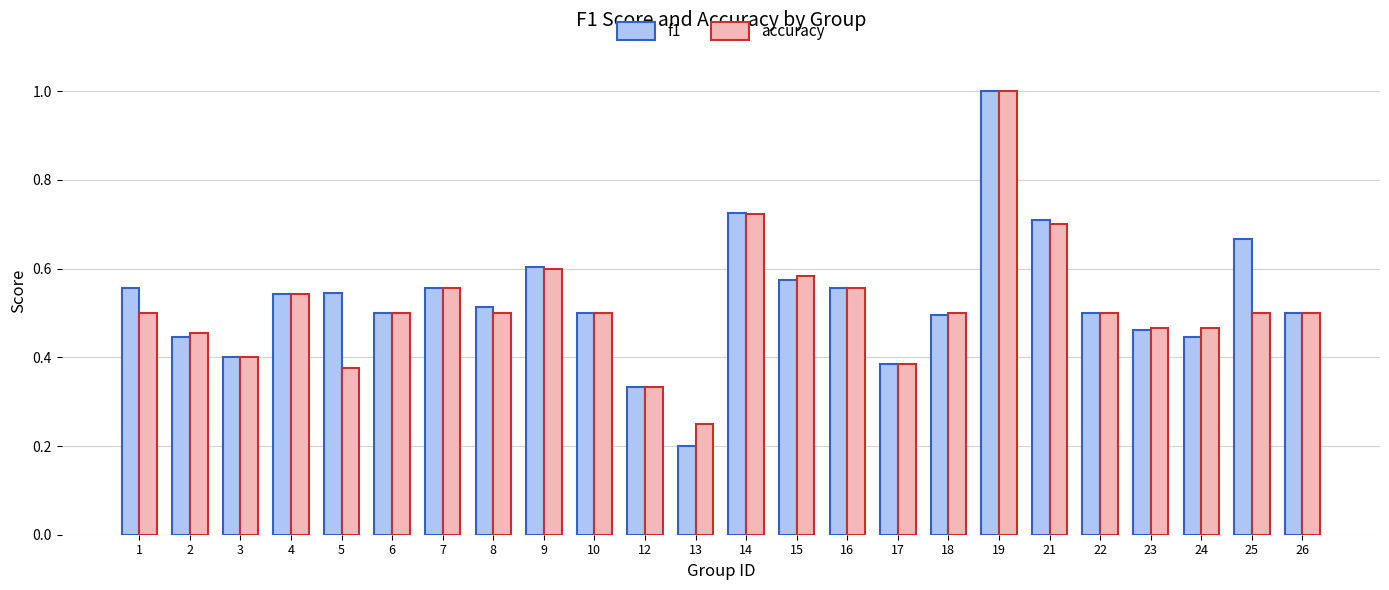

Which series has the largest range (max minus min)?

f1